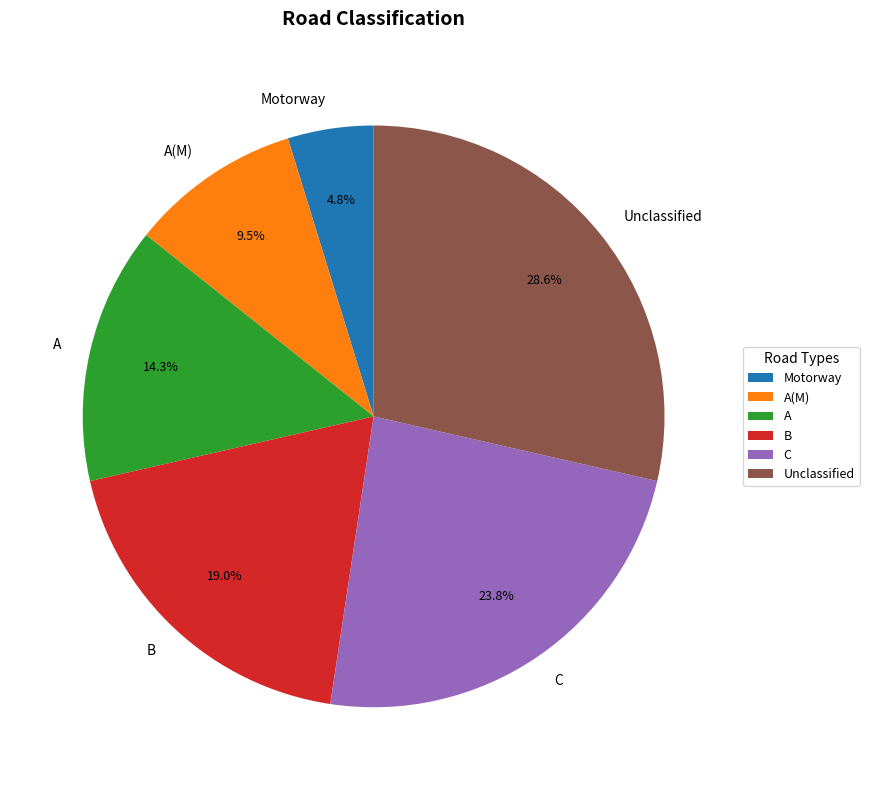

To the nearest percent, what percentage of the pie is Unclassified?

29%